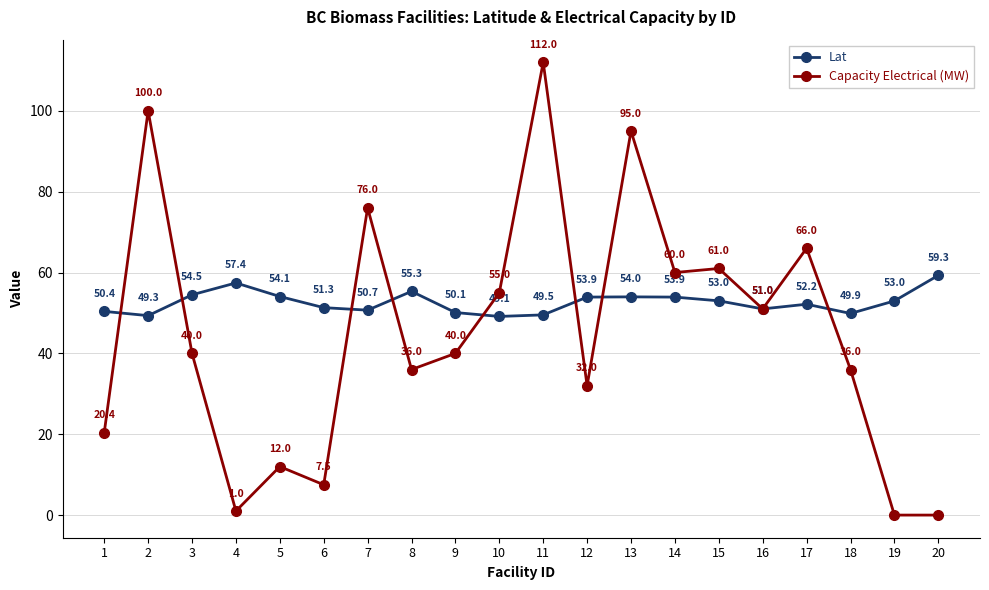

Reading left to right, transcribe all the data shown in this chart.

Lat: 50.4	49.3	54.5	57.4	54.1	51.3	50.7	55.3	50.1	49.1	49.5	53.9	54.0	53.9	53.0	51.0	52.2	49.9	53.0	59.3
Capacity Electrical (MW): 20.4	100.0	40.0	1.0	12.0	7.5	76.0	36.0	40.0	55.0	112.0	32.0	95.0	60.0	61.0	51.0	66.0	36.0	0.0	0.0